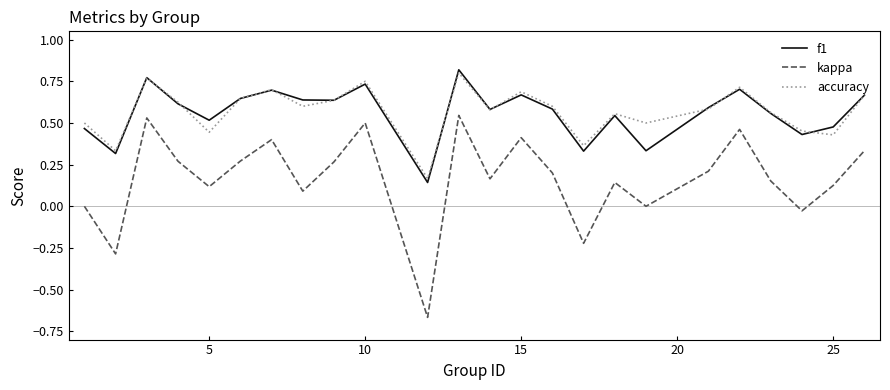

How many interior local valleys does the f1 series have?

8